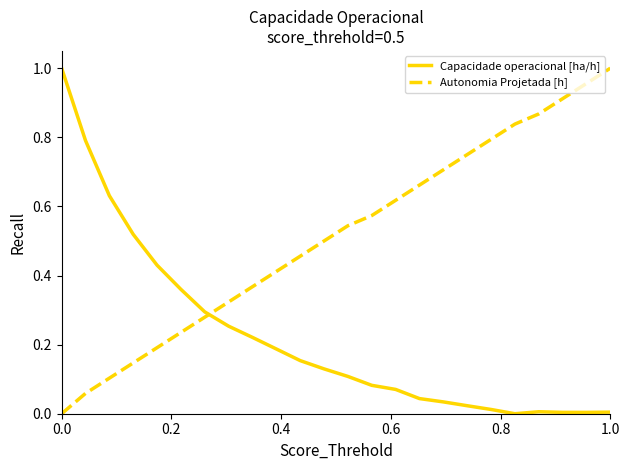

List the series in order of their overall mean, lowest first.

Capacidade operacional [ha/h], Autonomia Projetada [h]